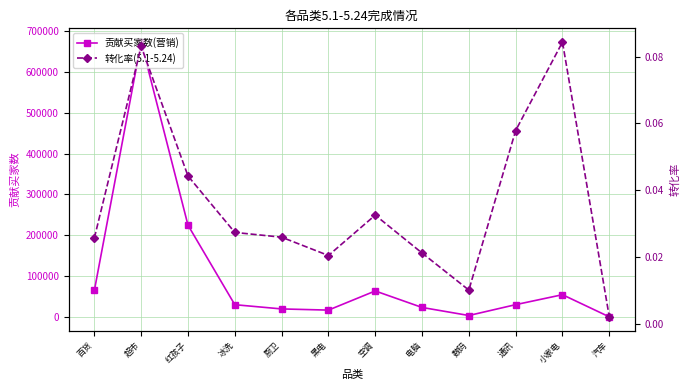

True or false: 转化率(5.1-5.24) and 贡献买家数(营销) intersect in this chart.

False